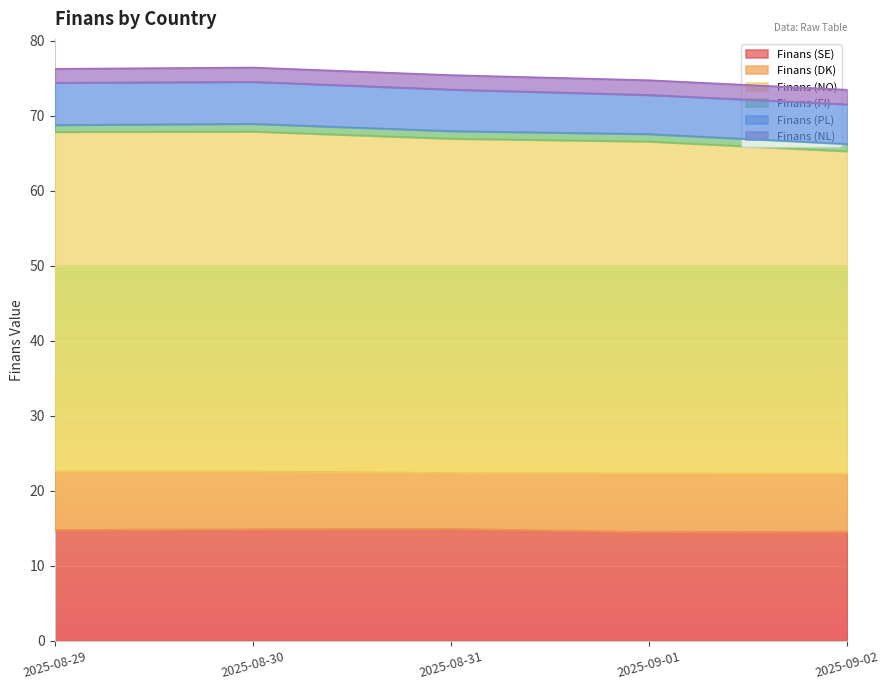

Does the chart display data point markers on the line(s)?

No